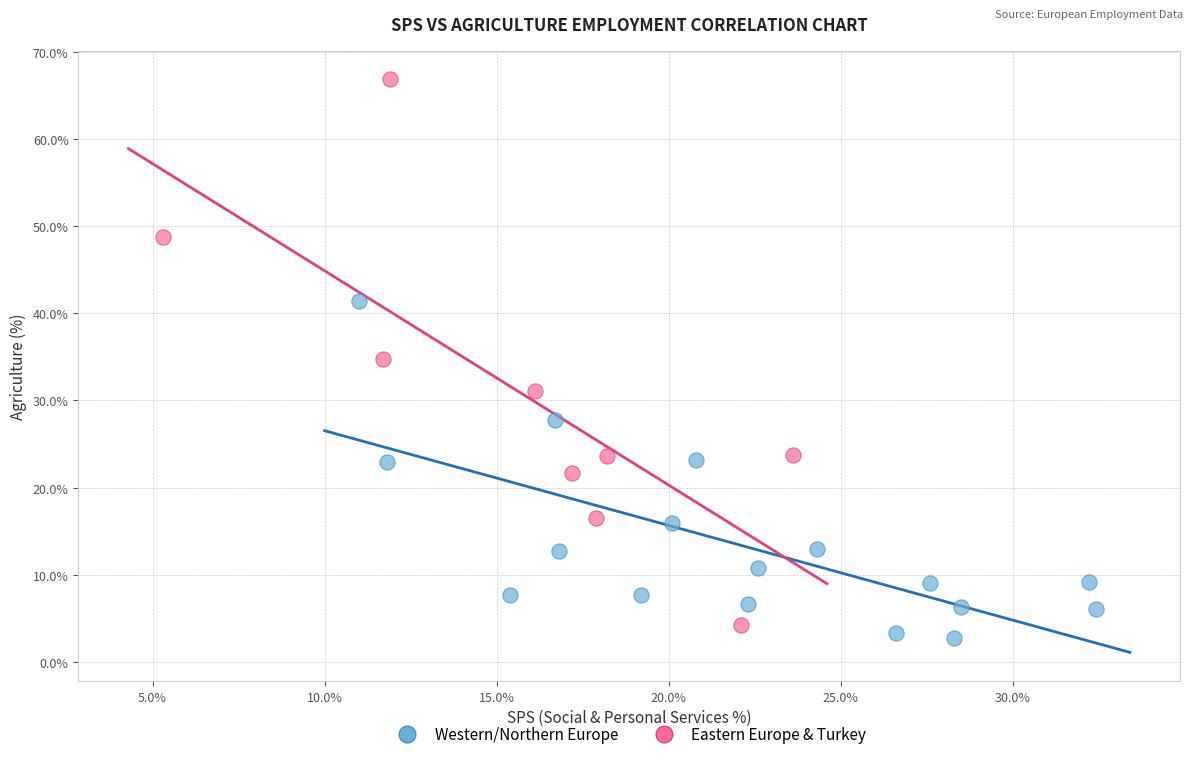

Which series has the widest spread of Y values?

Eastern Europe & Turkey